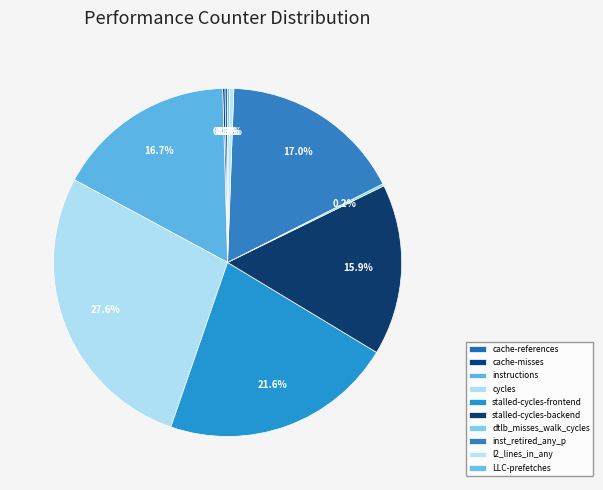

How many slices are in this pie chart?

10